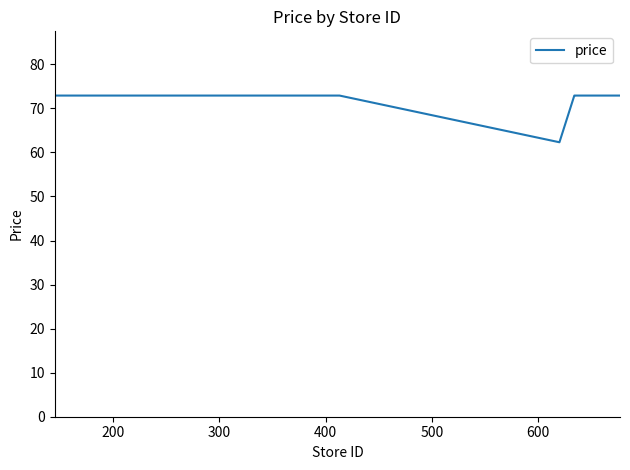

What is the maximum value shown in the chart?

72.9